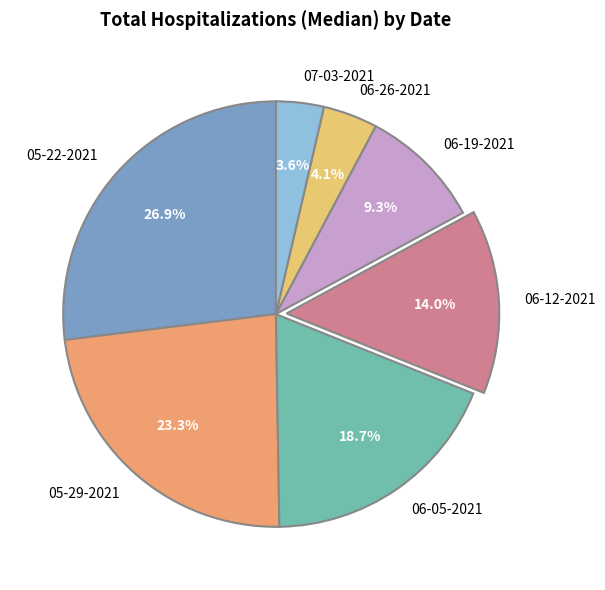

The 06-19-2021 slice represents 9% of the pie. True or false?

True